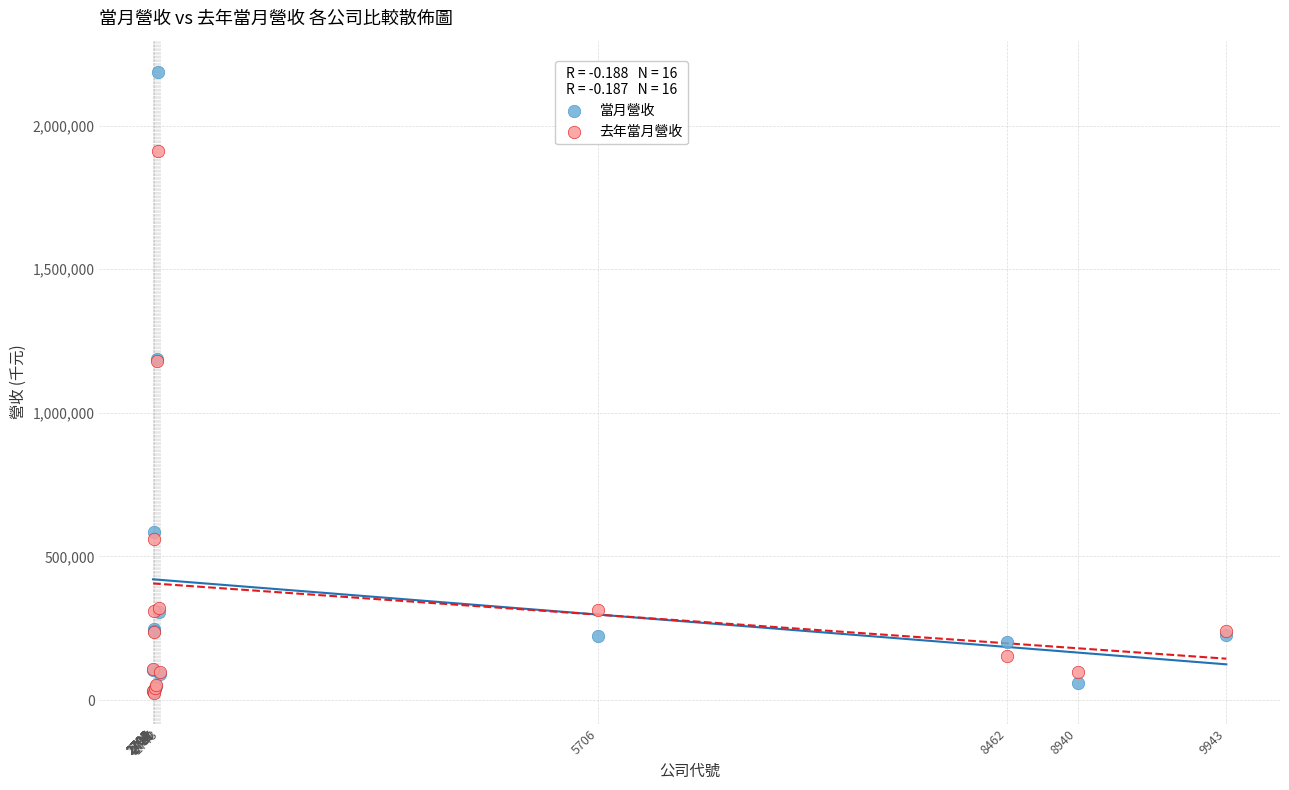

What are all the series names shown in the legend?

當月營收, 去年當月營收